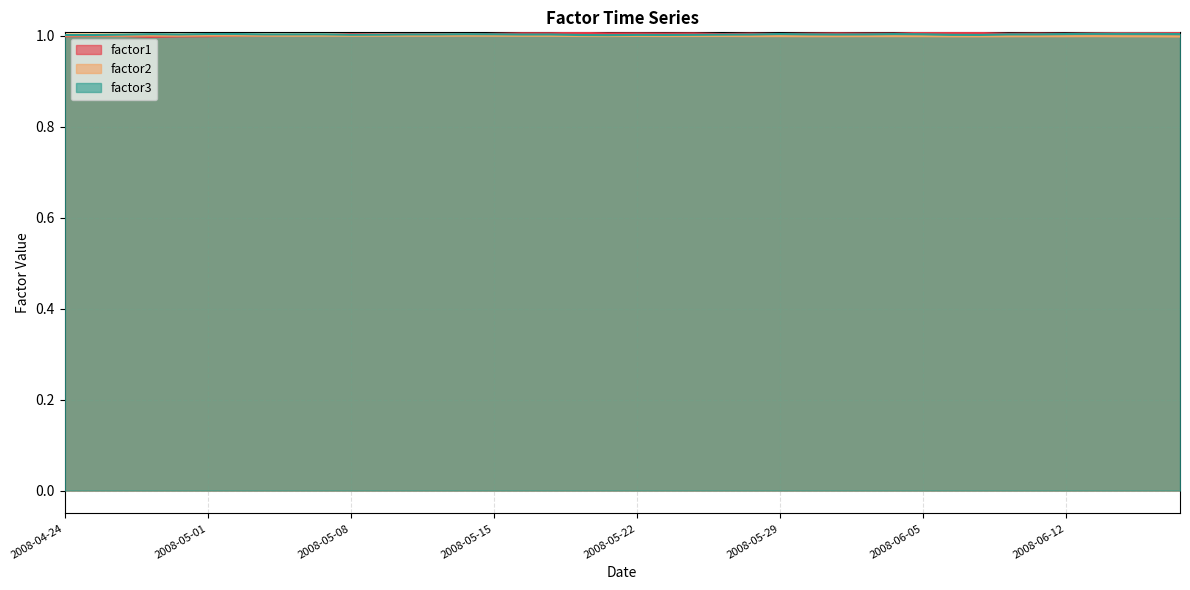

True or false: factor1 has a value of 1.0 at 2008-05-02.

True